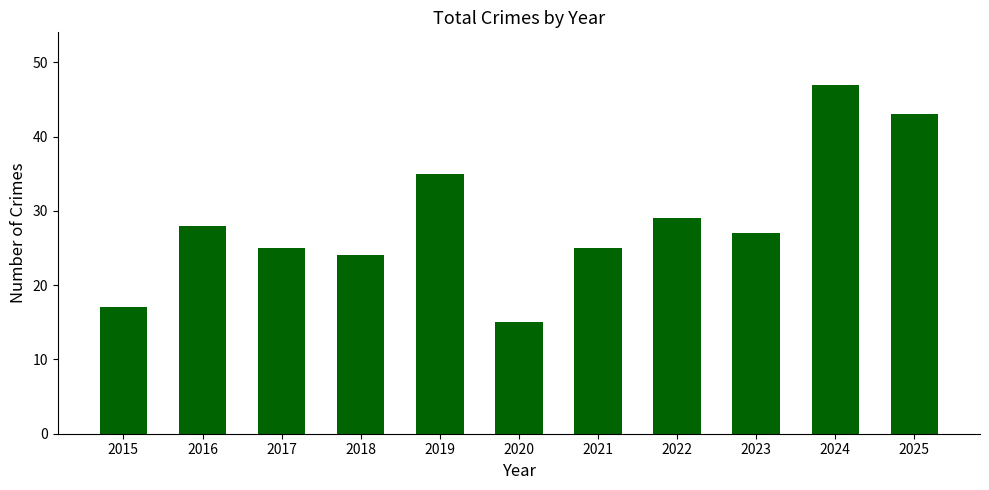

What is the value of the 1st bar from the left?

17